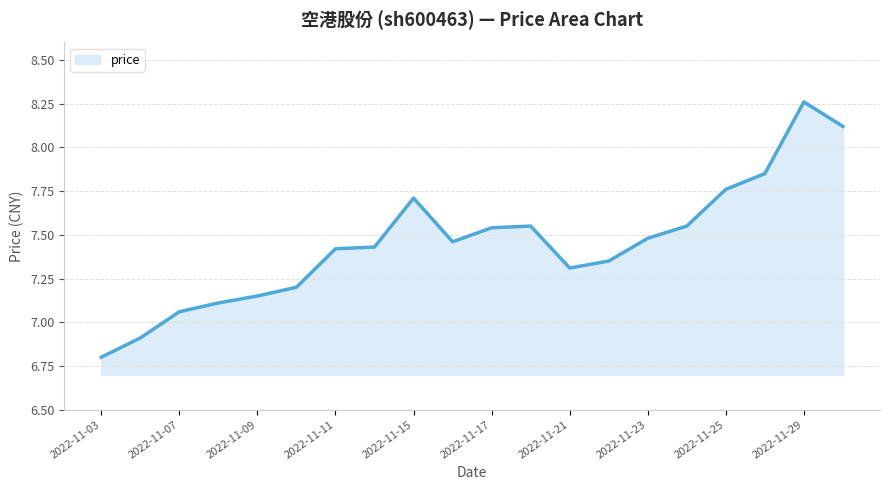

What is the difference between the maximum and minimum values?

1.5